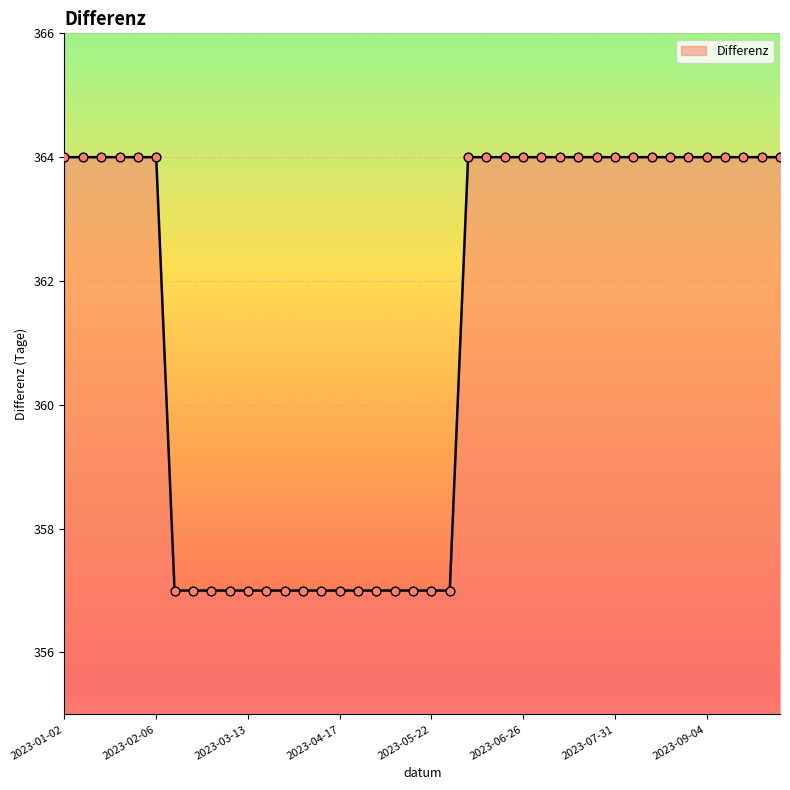

What is the smallest value displayed?

357